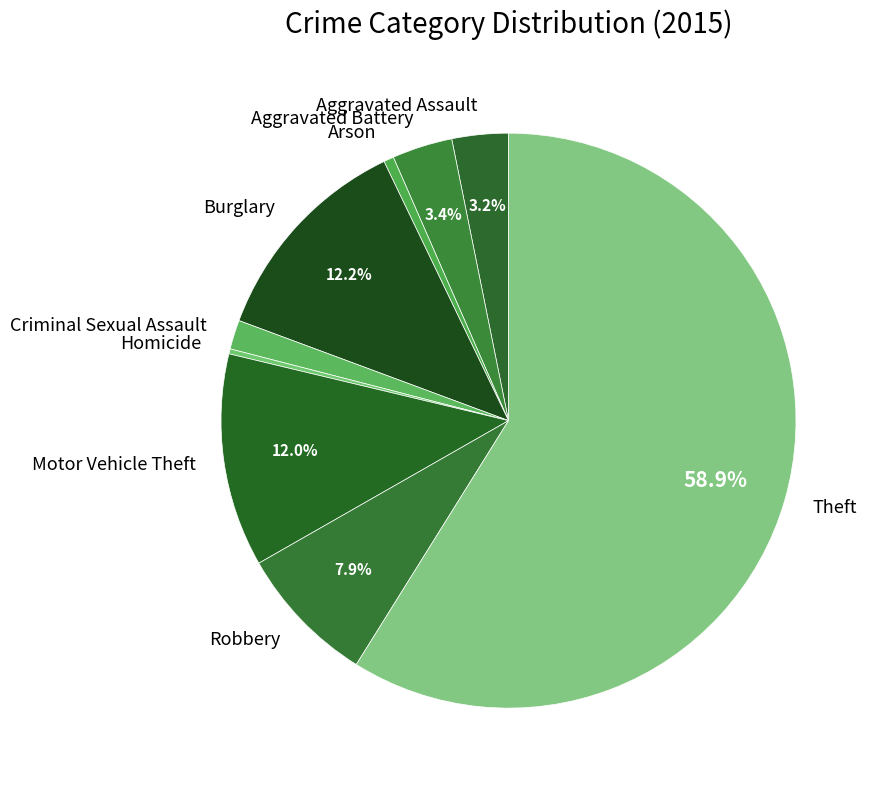

How many segments does this pie chart have?

9